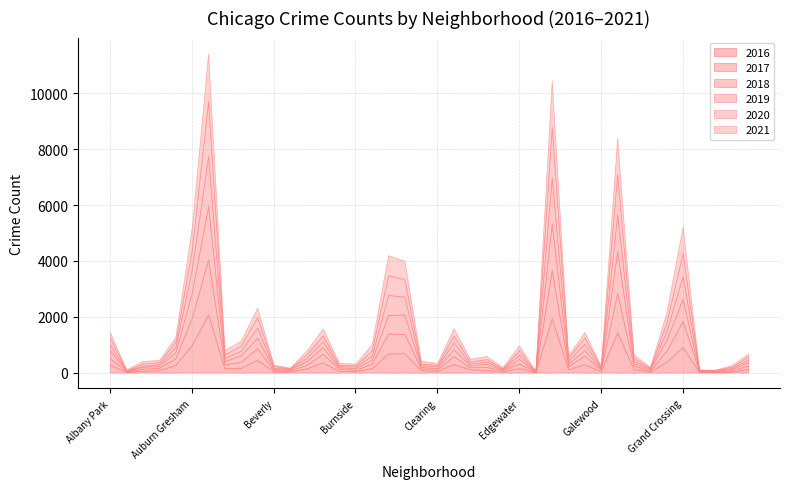

How many intersections are there between 2020 and 2016?

14